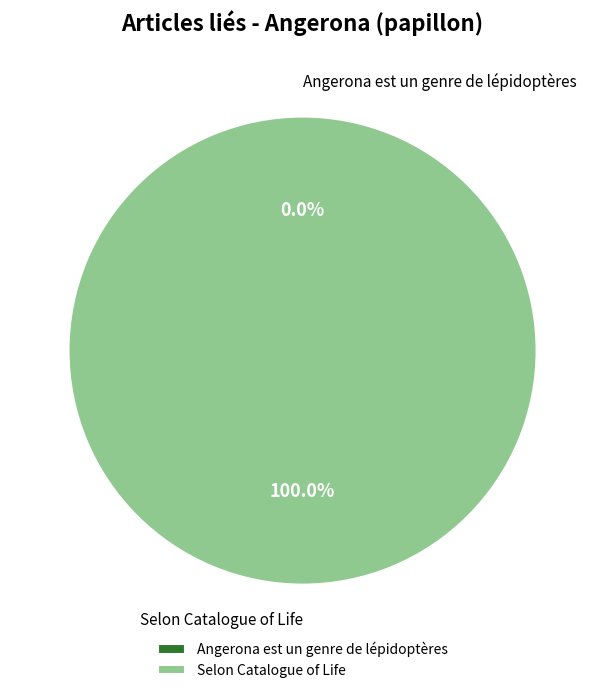

What percentage do Selon Catalogue of Life and Angerona est un genre de lépidoptères together represent?

100.0%